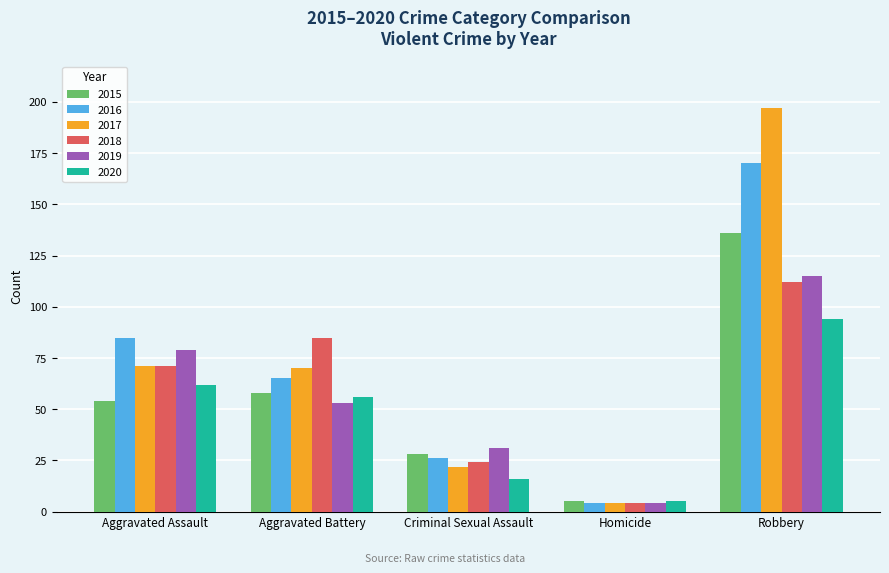

At which category does the chart reach its minimum across all series?

Homicide